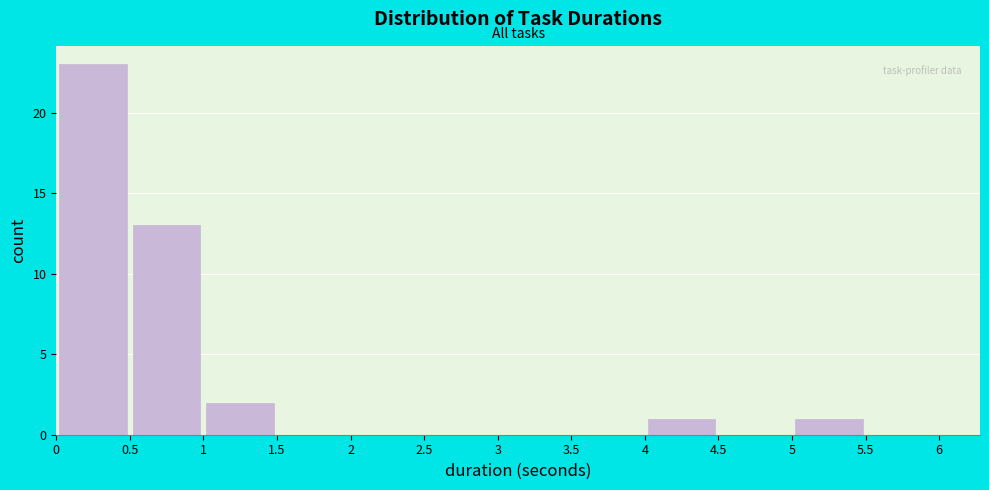

Reading left to right, list every bar in this chart as the range it spans on the x-axis followed by its height. The values are not printed on the chart, so give them approximately, as read against the axis.

0 to 0.5: 23
0.5 to 1: 13
1 to 1.5: 2
1.5 to 2: 0
2 to 2.5: 0
2.5 to 3: 0
3 to 3.5: 0
3.5 to 4: 0
4 to 4.5: 1
4.5 to 5: 0
5 to 5.5: 1
5.5 to 6: 0